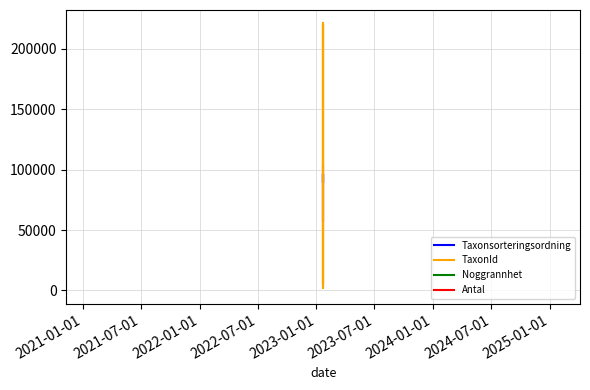

Is the value of Noggrannhet at 2022-07-01 greater than the value of Antal at 2022-01-01?

No